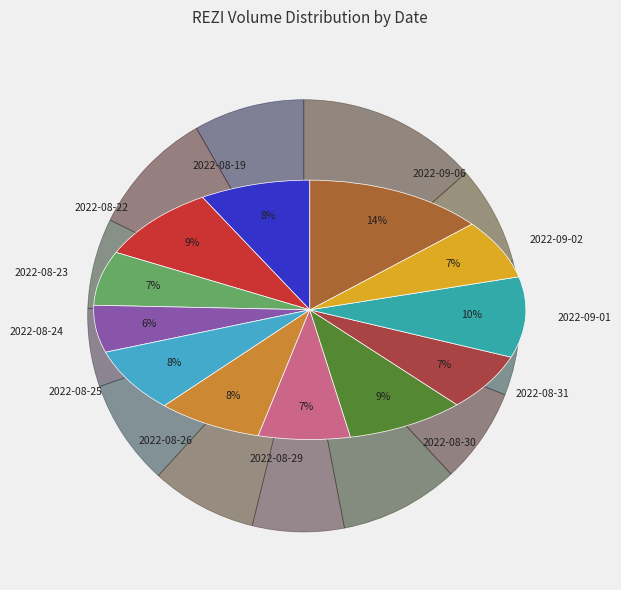

Which has a higher value, 2022-08-26 or 2022-08-30?

2022-08-30